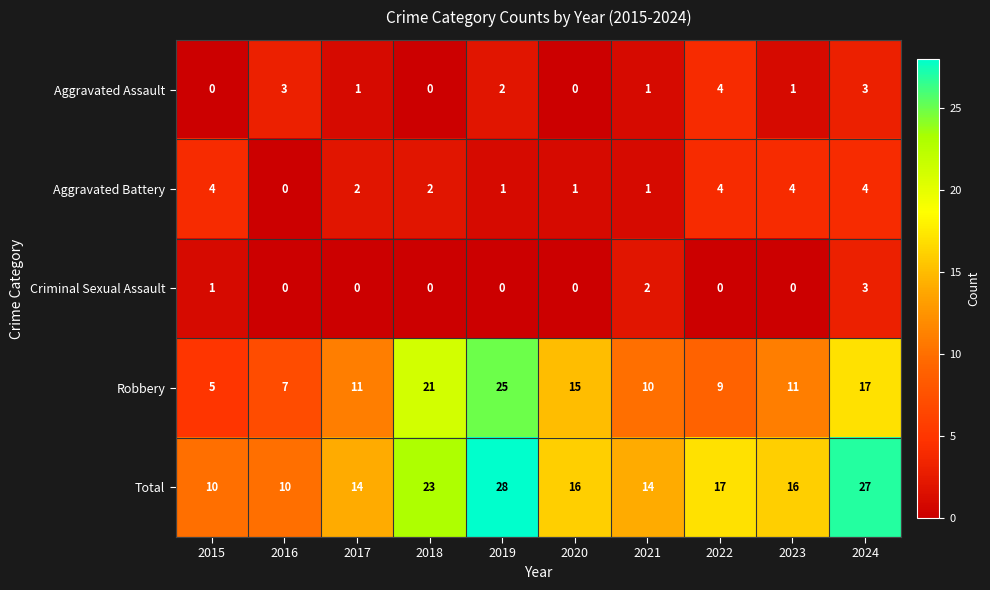

Is the value of Total at 2024 greater than the value of Criminal Sexual Assault at 2023?

Yes